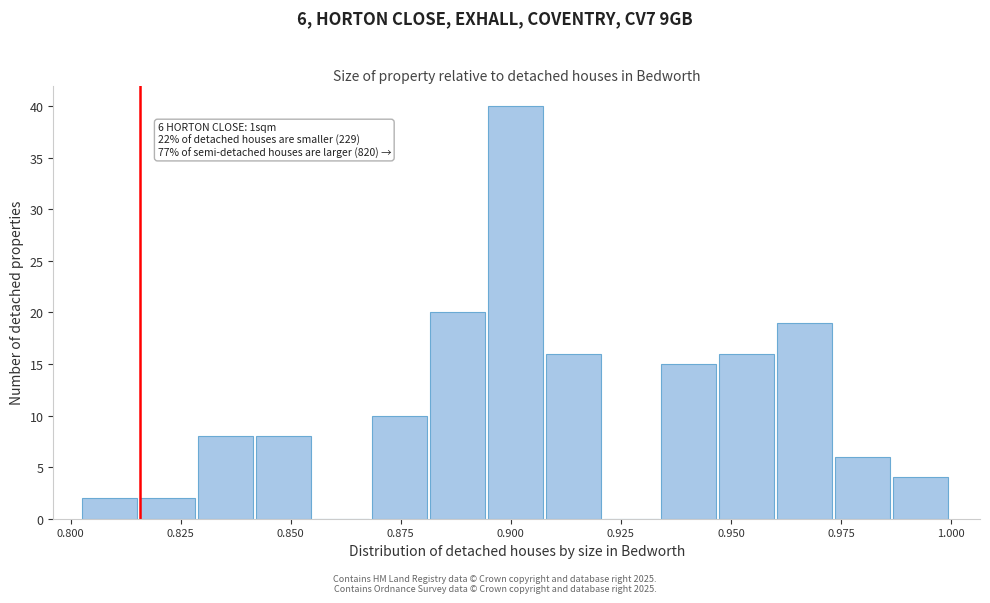

Around what value on the x-axis is the tallest bar? Give the approximate position of its centre, as read against the axis.

0.900